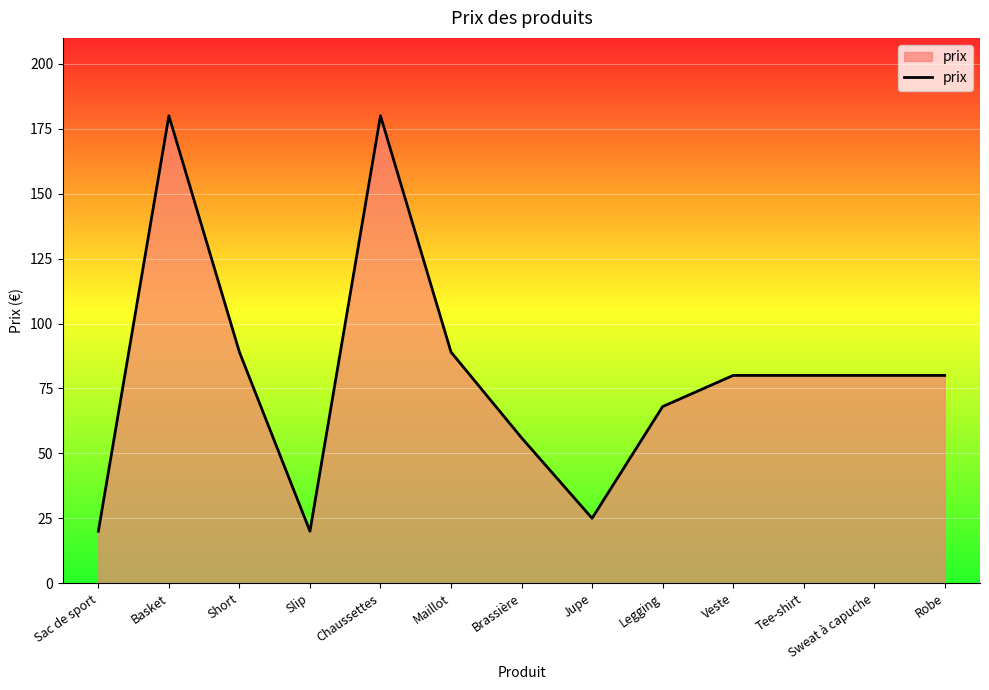

What is the minimum value shown in the chart?

20.0